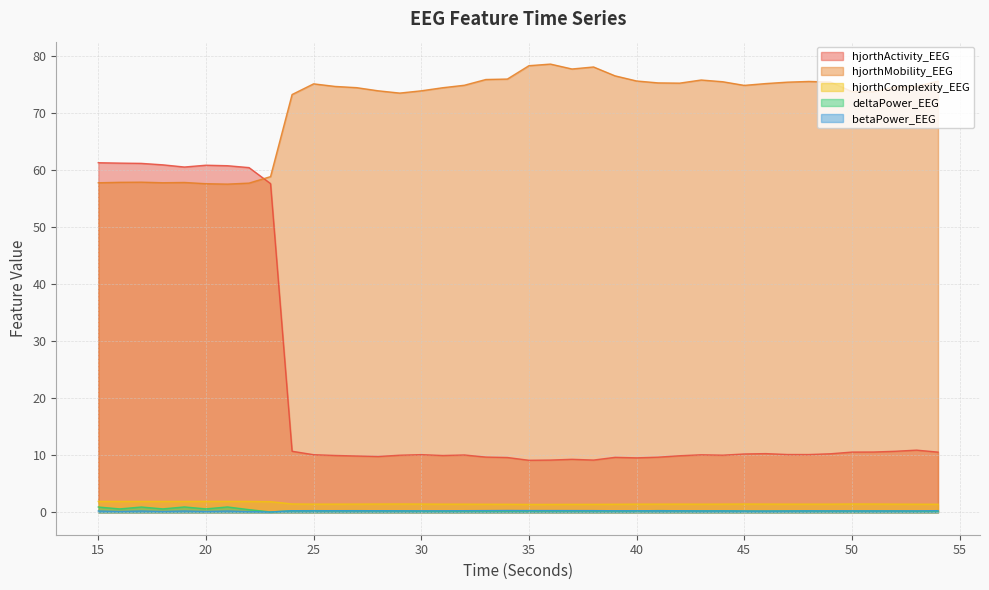

At which category is the sum across all series the highest?

15